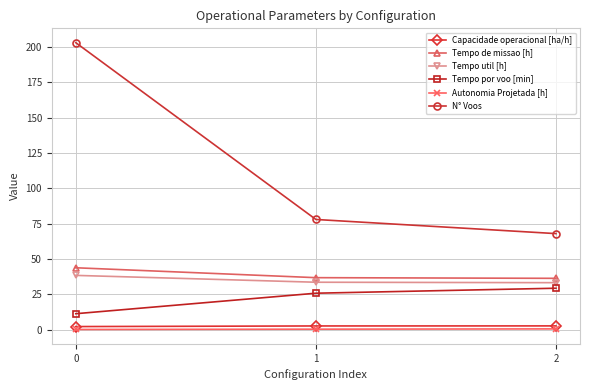

What is the value of the Capacidade operacional [ha/h] point at the 2nd from the left?

2.7